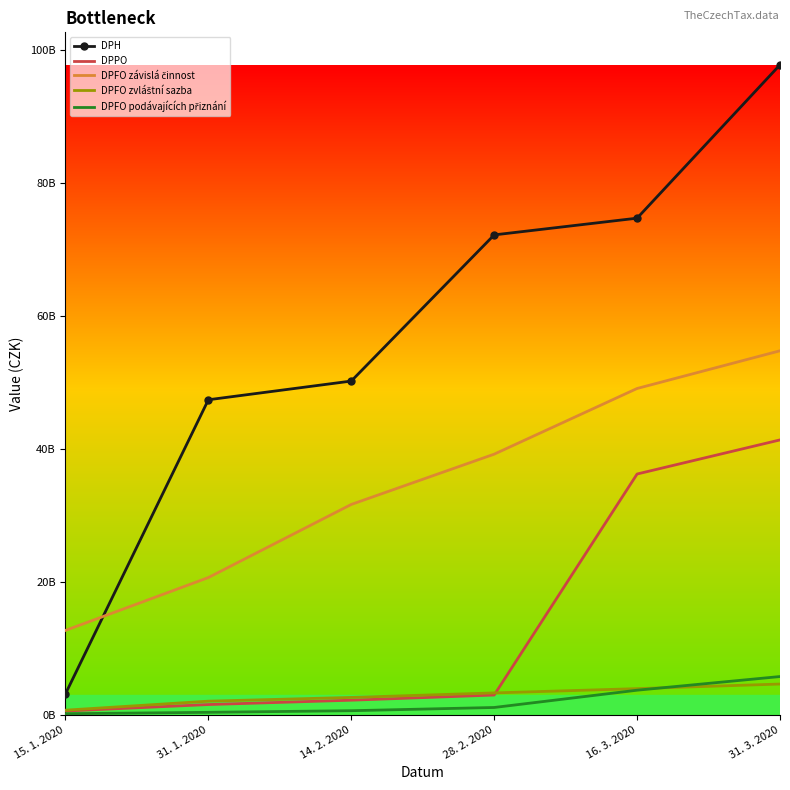

What is the label of the 2nd point from the right?

16. 3. 2020